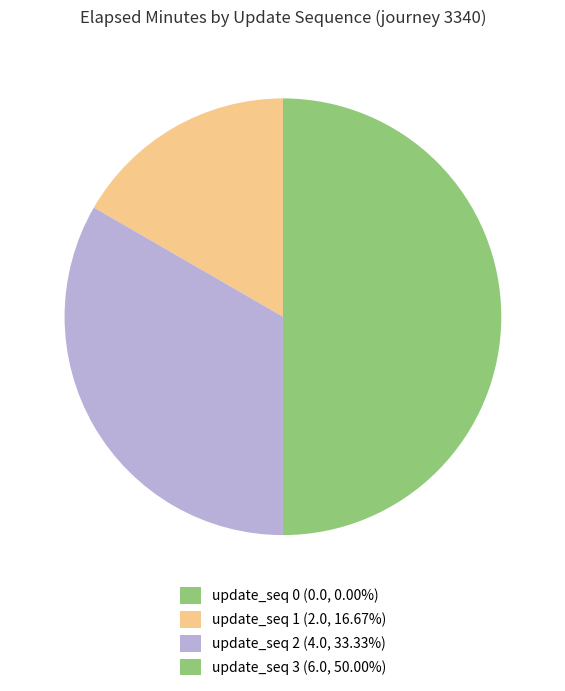

Count the number of slices in the pie.

4